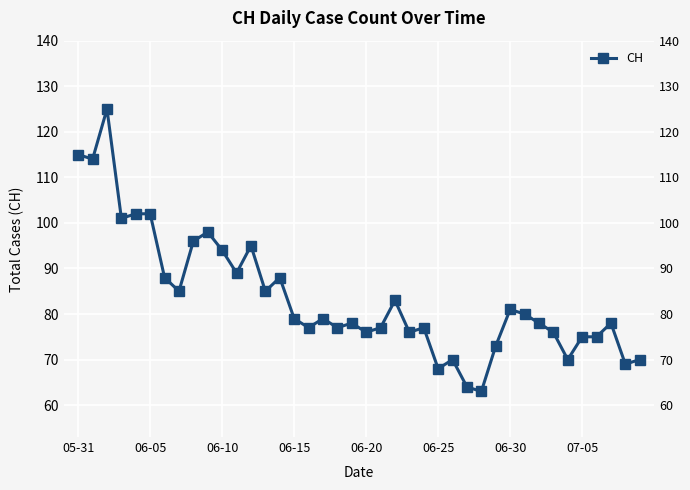

The value at 05-31 is 172. True or false?

False